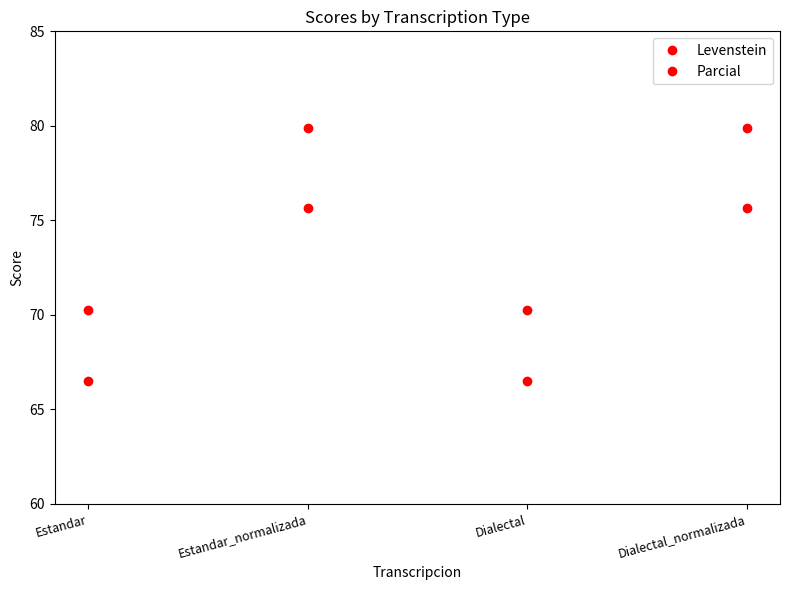

How many lines are shown in the chart?

2